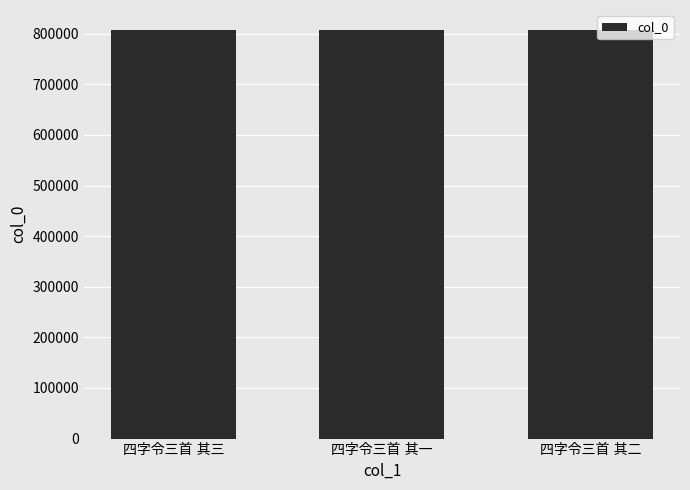

What is the sum of all values?

2419812